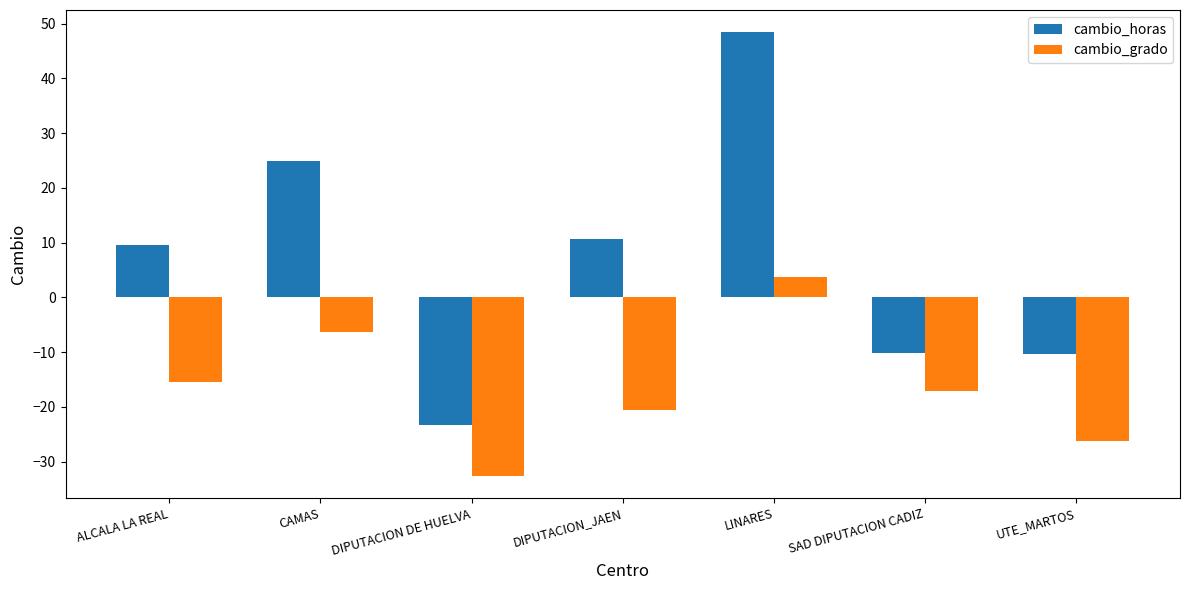

List the series in order of their peak value, highest first.

cambio_horas, cambio_grado